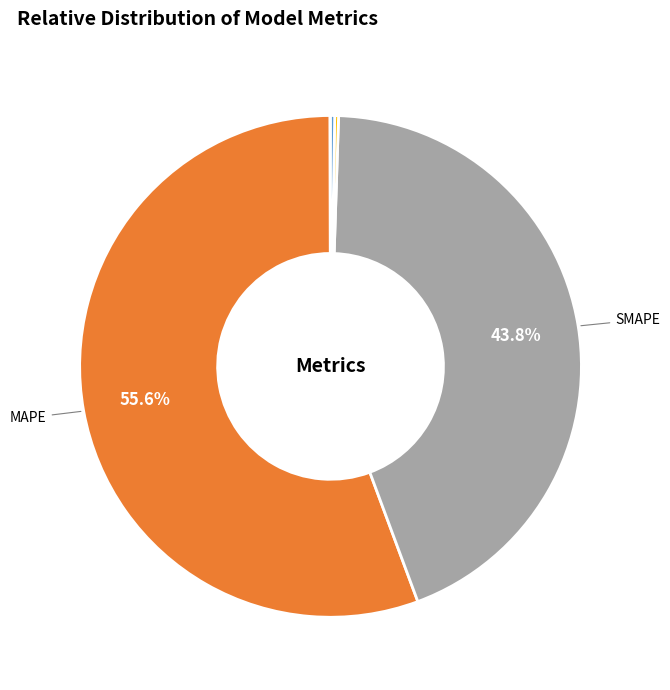

Is there any slice that represents more than half of the pie?

Yes